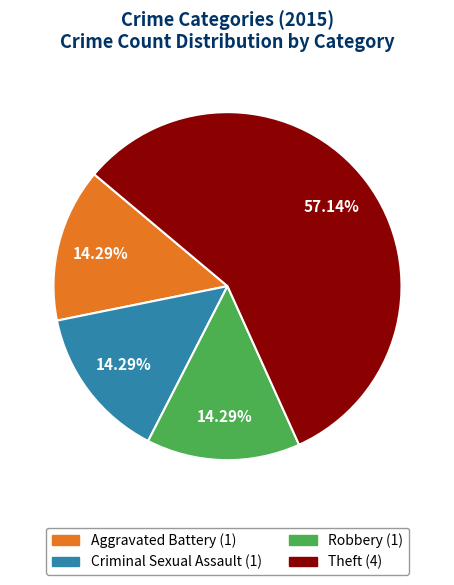

Which has a higher value, Theft or Aggravated Battery?

Theft